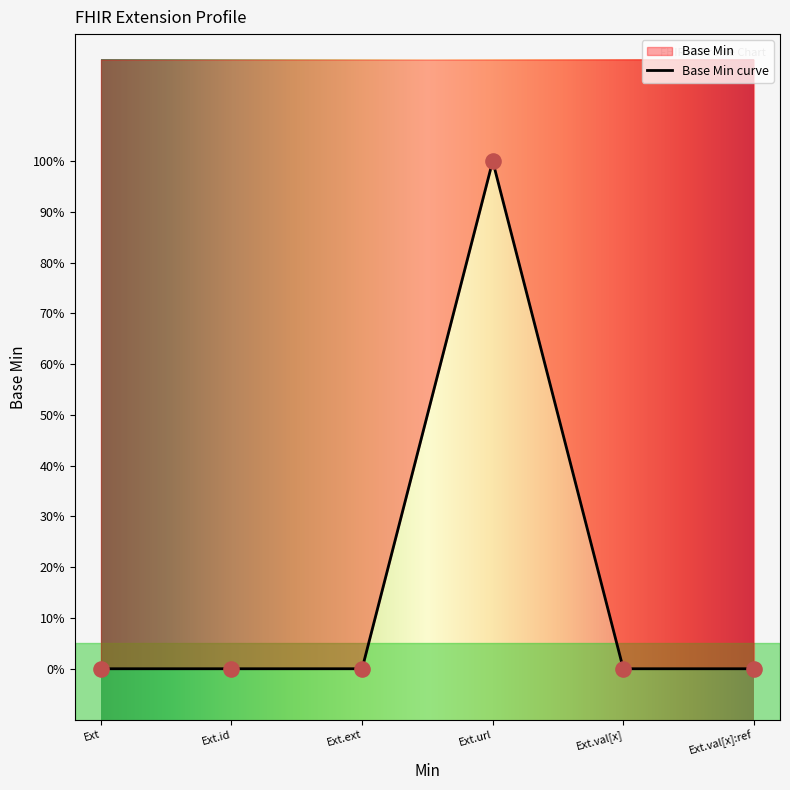

Between Ext.ext and Ext, which is larger?

Ext.ext